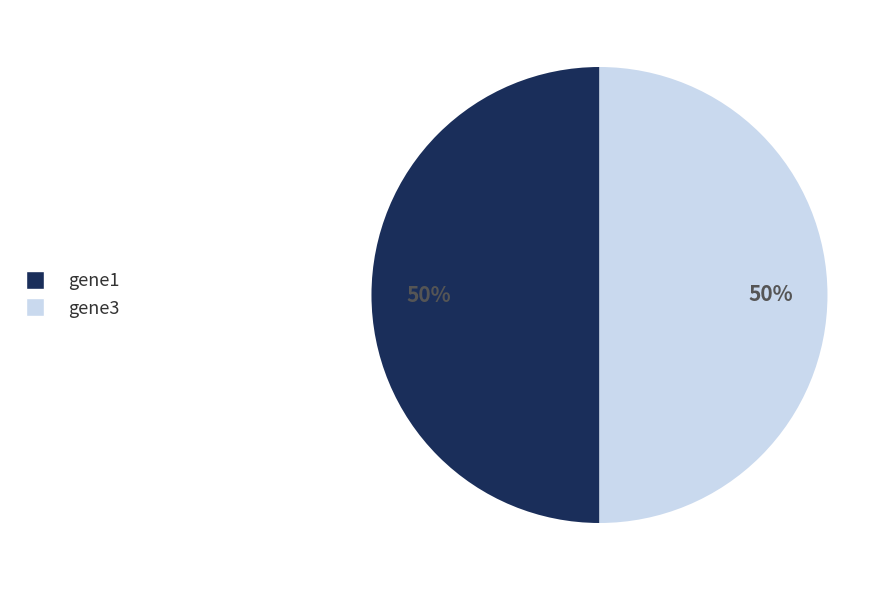

The gene1 slice represents 50% of the pie. True or false?

True